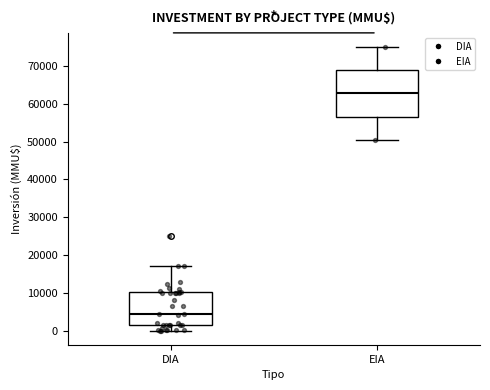

Reading left to right, transcribe this box plot: for each box, give where its median line is, the range the box spans, and where its two whiskers end, as read against the y-axis. The values are not printed on the chart, so give them approximately, as read against the axis.

DIA: median 5000, box 2000 to 10000, whiskers 0 to 17000
EIA: median 63000, box 57000 to 69000, whiskers 50000 to 75000